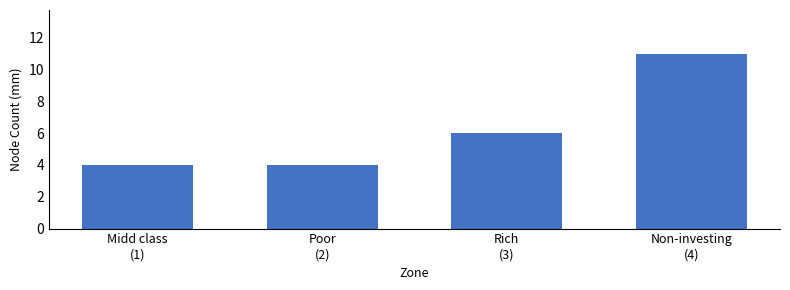

What value does the data have at Non-investing
(4)?

11